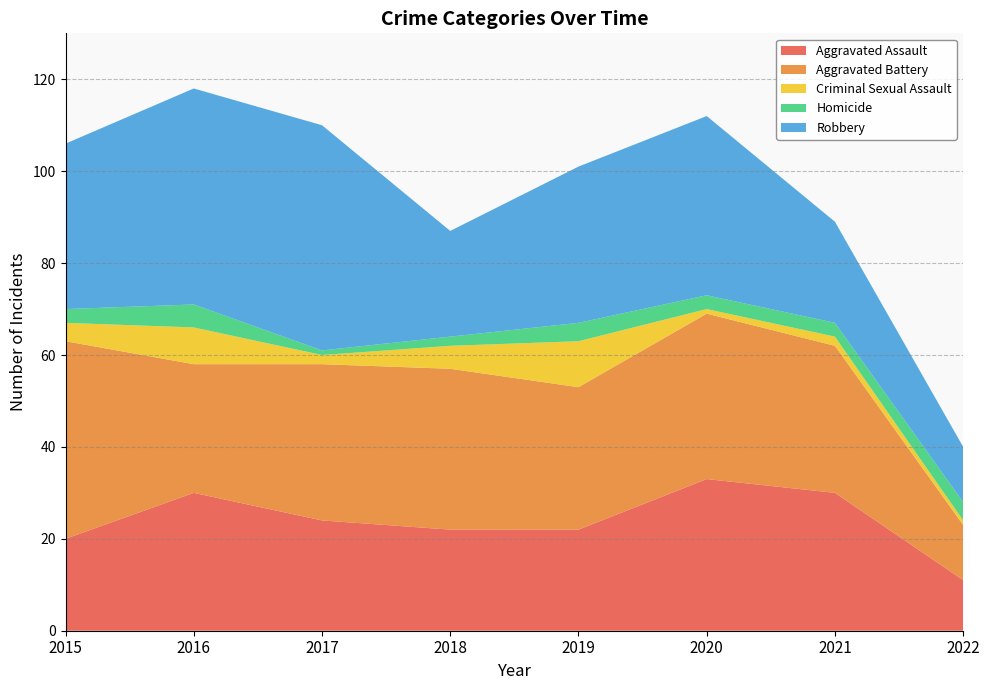

Reading left to right, list all the values displayed in this chart.

Aggravated Assault: 2015=20	2016=30	2017=24	2018=22	2019=22	2020=33	2021=30	2022=11
Aggravated Battery: 2015=43	2016=28	2017=34	2018=35	2019=31	2020=36	2021=32	2022=12
Criminal Sexual Assault: 2015=4	2016=8	2017=2	2018=5	2019=10	2020=1	2021=2	2022=1
Homicide: 2015=3	2016=5	2017=1	2018=2	2019=4	2020=3	2021=3	2022=4
Robbery: 2015=36	2016=47	2017=49	2018=23	2019=34	2020=39	2021=22	2022=12